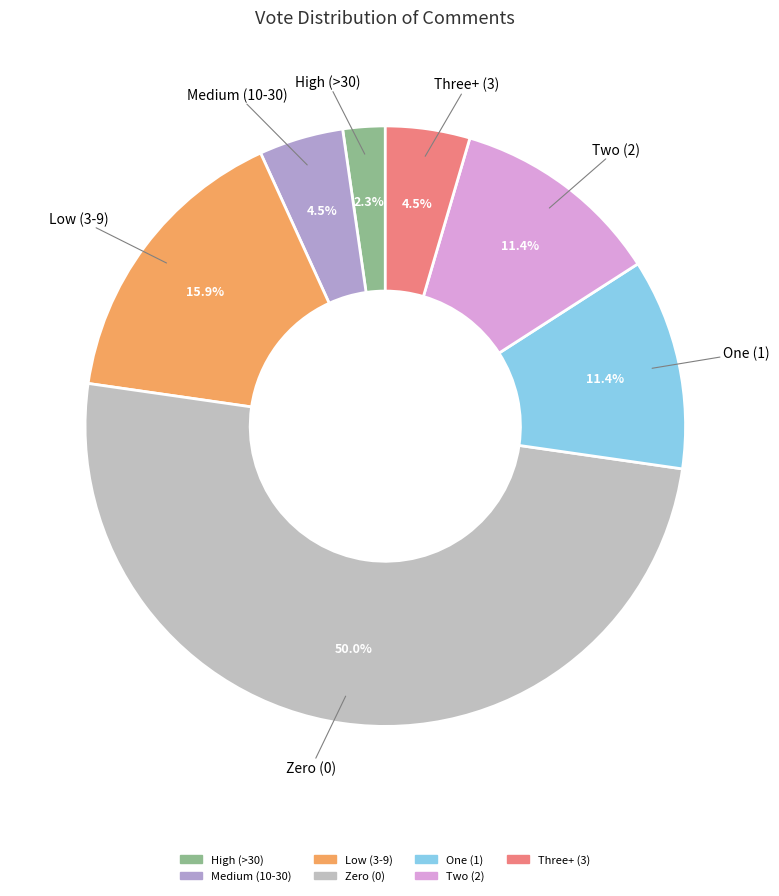

Approximately how many times larger is the value at Low (3-9) compared to Medium (10-30)?

3.5